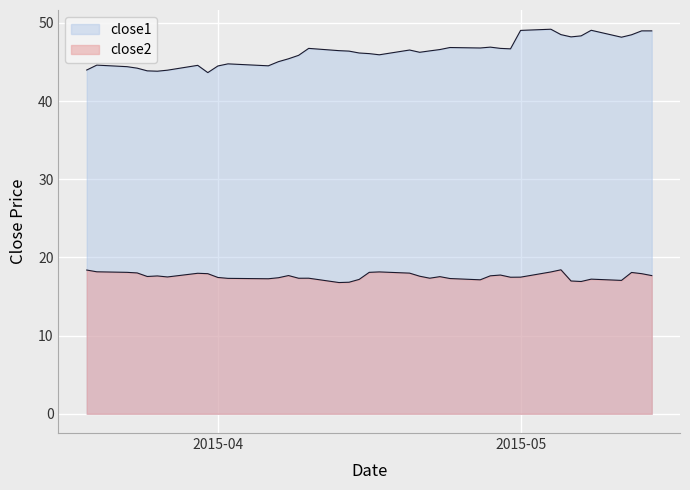

How many lines are shown in the chart?

2